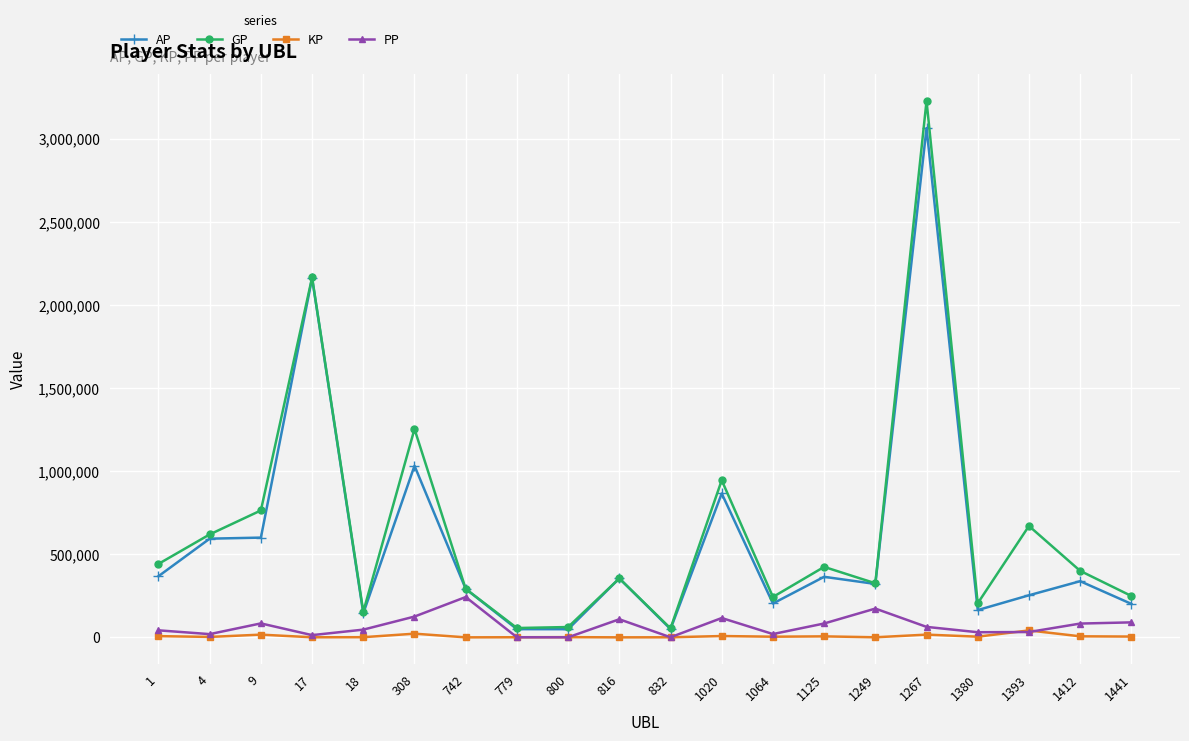

What is the maximum value shown in the chart?

3227430.0